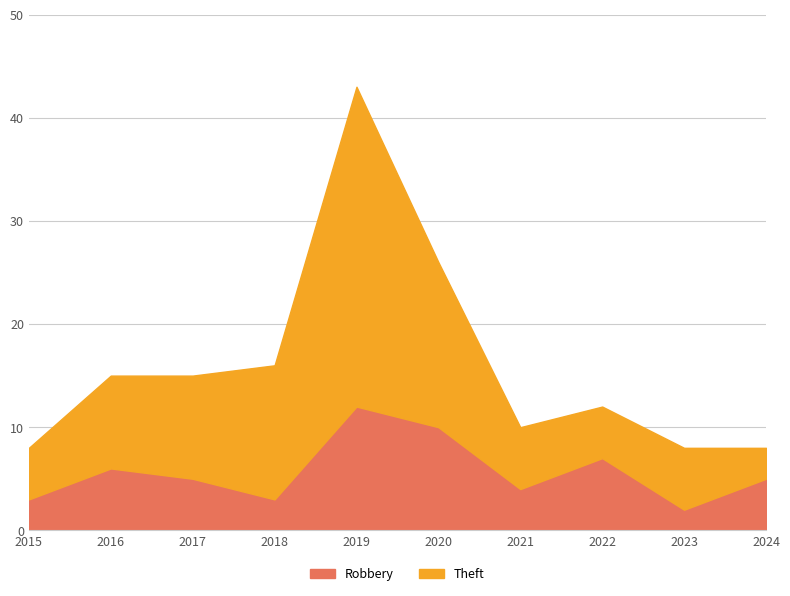

Rank the categories by Theft value from highest to lowest.

2019, 2020, 2018, 2016, 2017, 2022, 2021, 2015, 2023, 2024